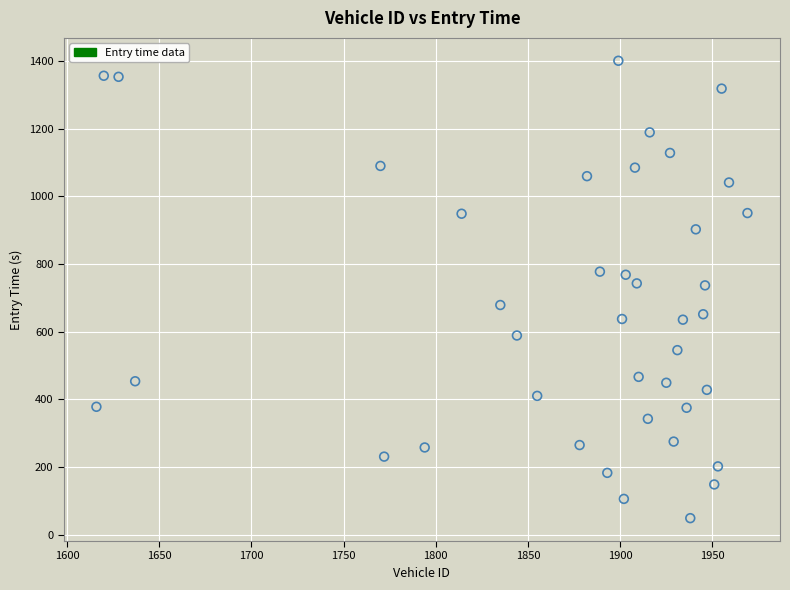

What is the range of Y values (max minus min)?

1352.3